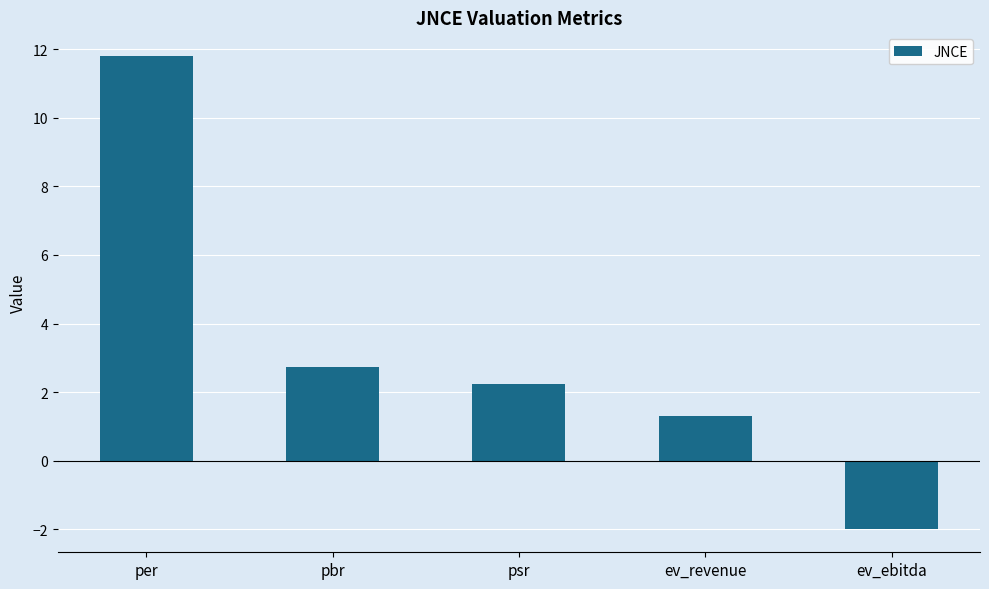

Rank the categories by value from highest to lowest.

per, pbr, psr, ev_revenue, ev_ebitda